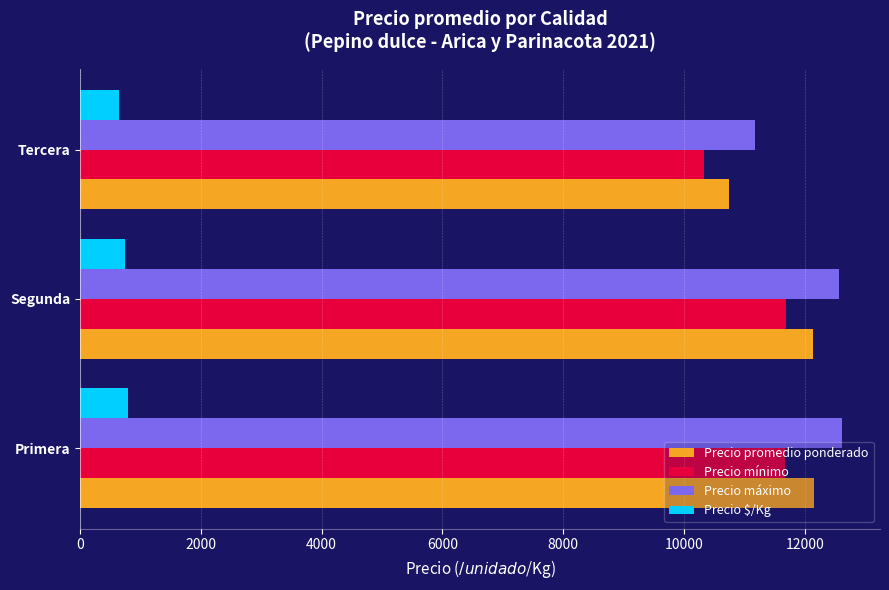

Which series has the largest range (max minus min)?

Precio máximo